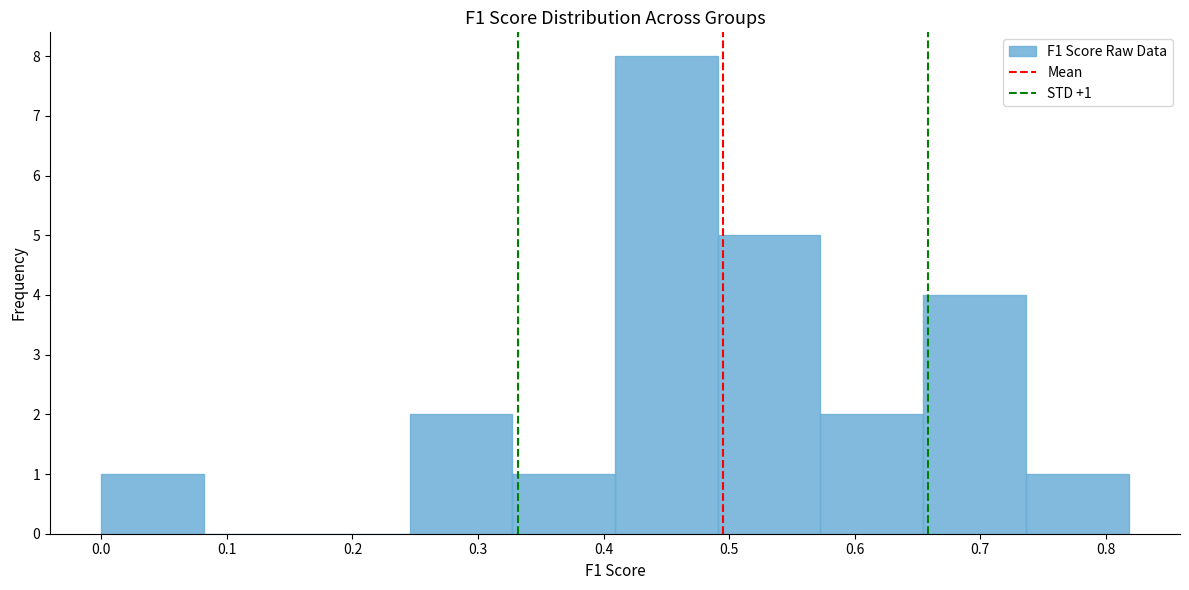

Over which range of the x-axis is the bar tallest?

0.41 to 0.49